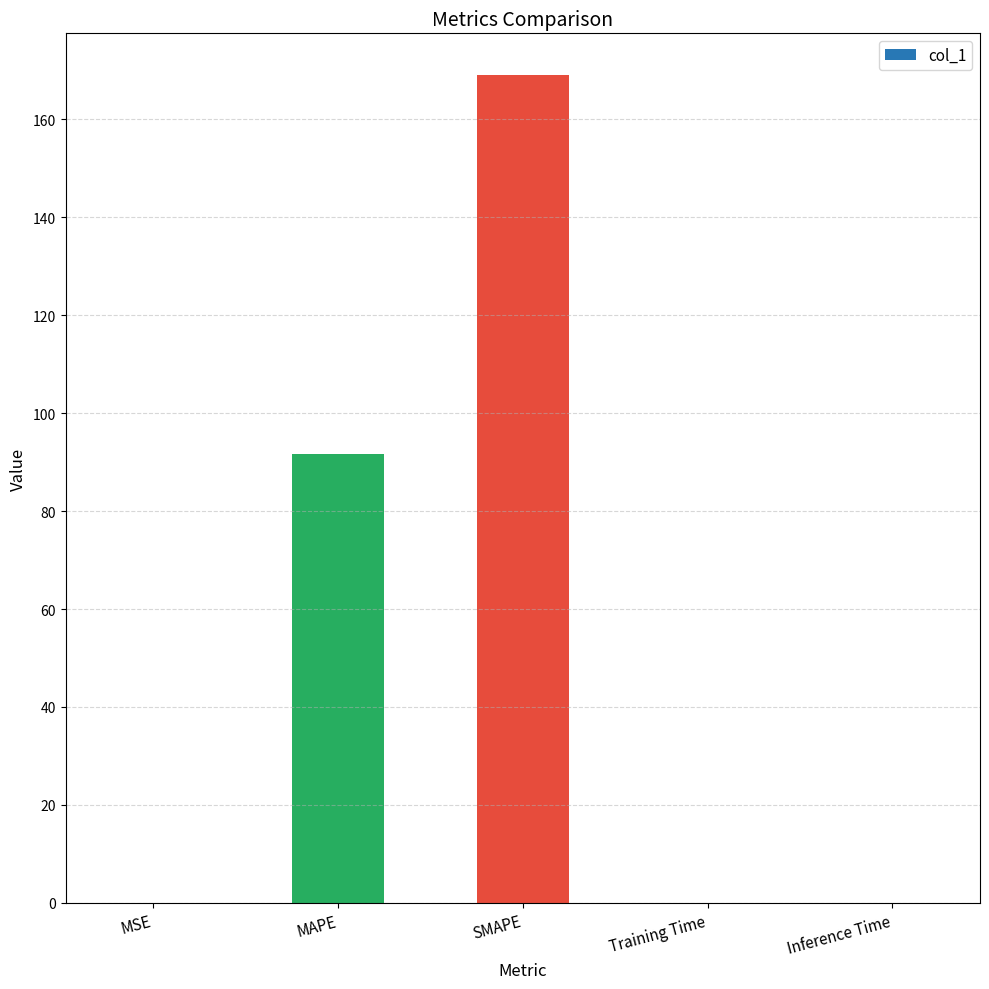

What is the change in value from SMAPE to Training Time?

-169.1